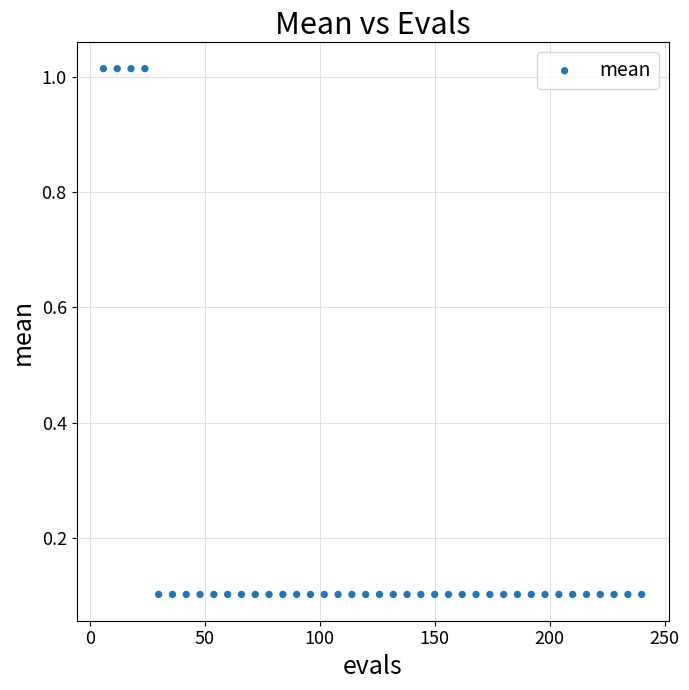

What is the range of Y values (max minus min)?

0.9